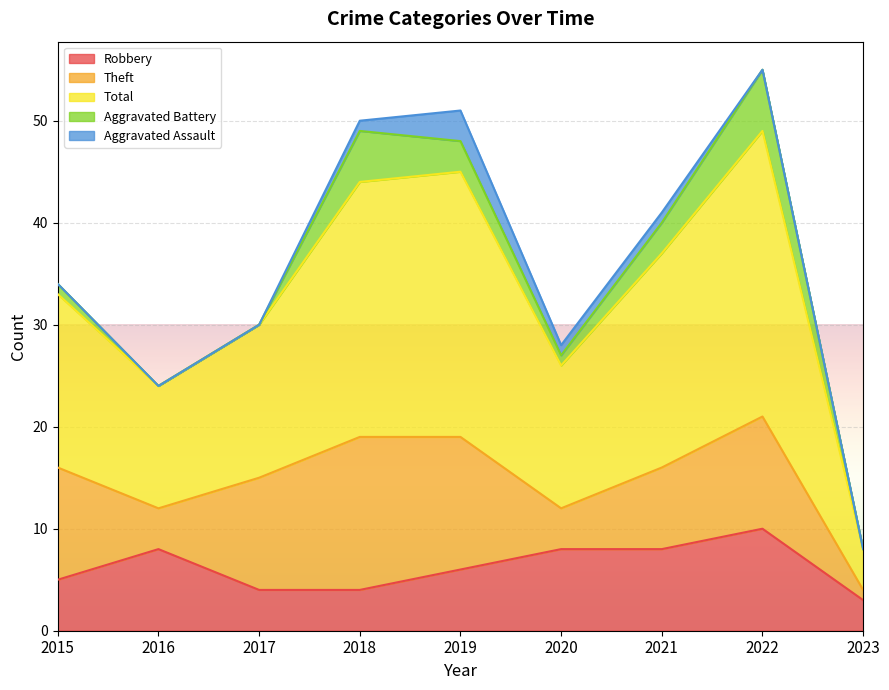

At which category does Theft reach its first local valley?

2016